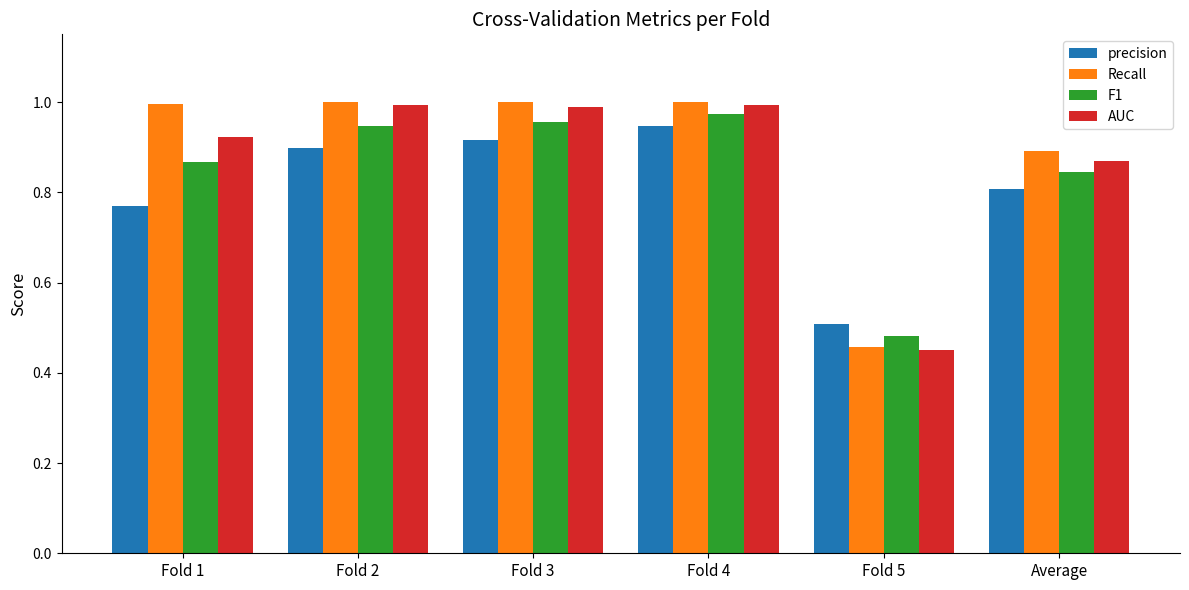

Is the value of precision at Fold 5 greater than the value of AUC at Average?

No